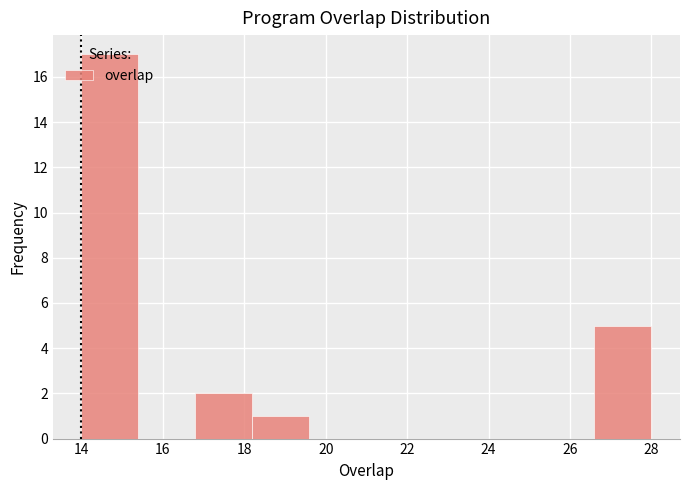

How tall is the bar that spans 18.2 to 19.6 on the x-axis? The values are not printed on the chart, so give them approximately, as read against the axis.

1